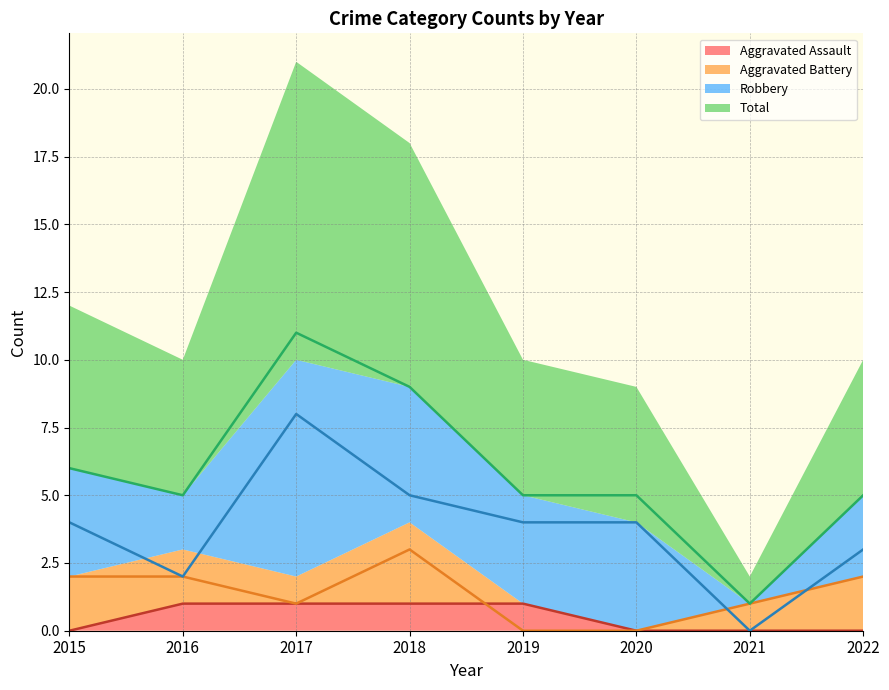

List the series in order of their peak value, highest first.

Total (line), Robbery (line), Aggravated Battery (line), Aggravated Assault (line)